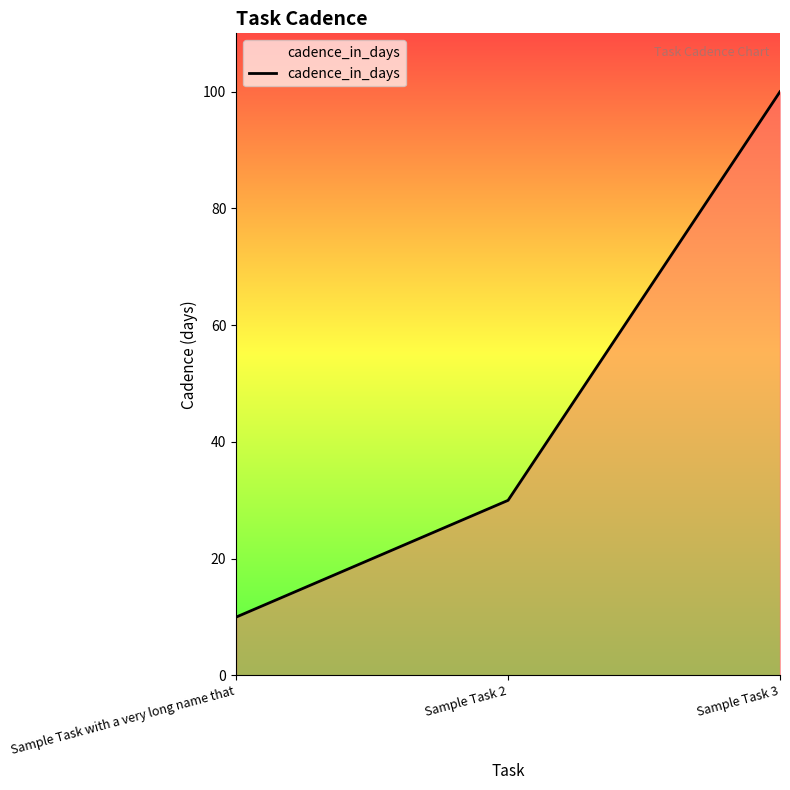

What is the difference between the maximum and minimum values?

90